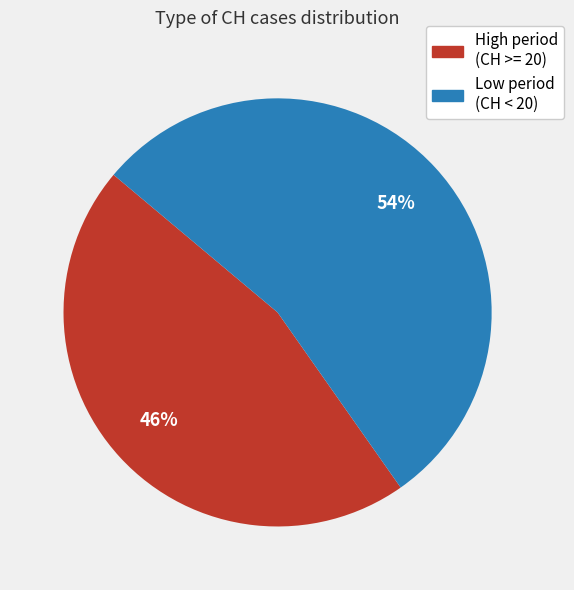

To the nearest percent, what is the difference between the Low period (CH < 20) and High period (CH >= 20) slice percentages?

8%